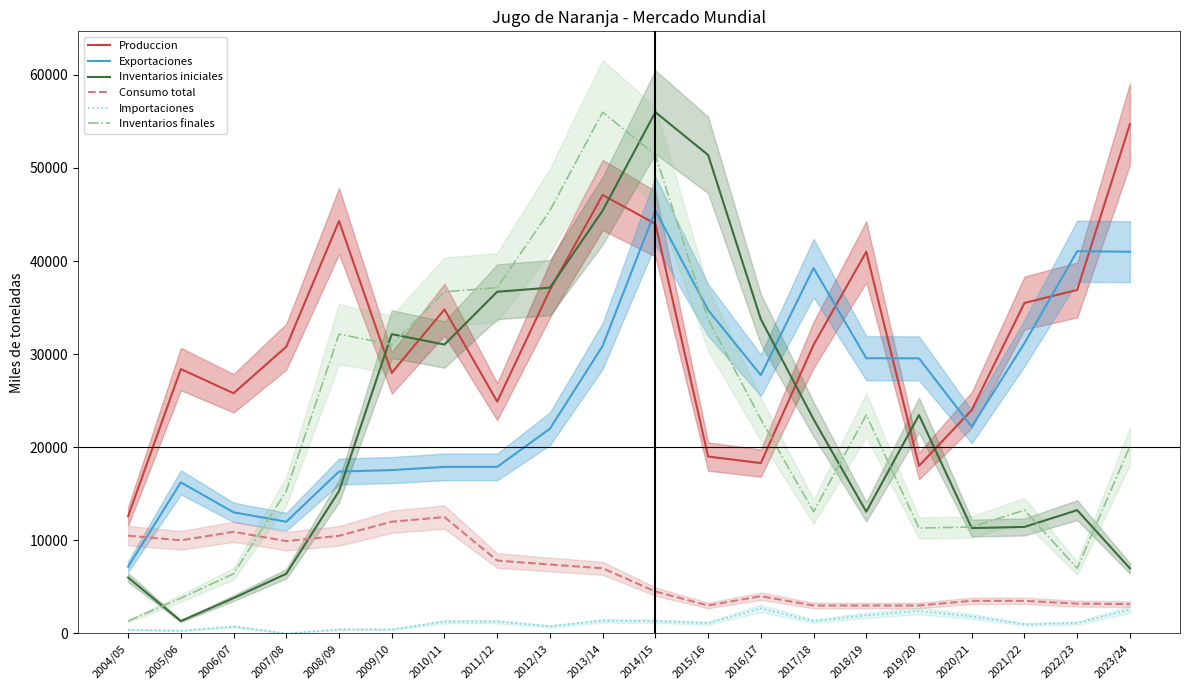

What is the sum of all Inventarios iniciales values?

458944